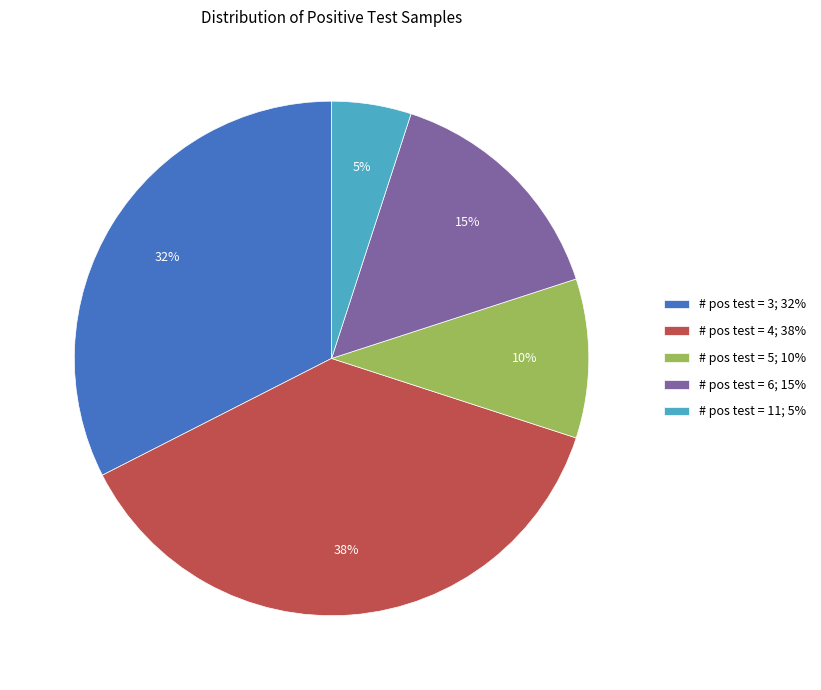

To the nearest percent, what is the average slice percentage?

20%